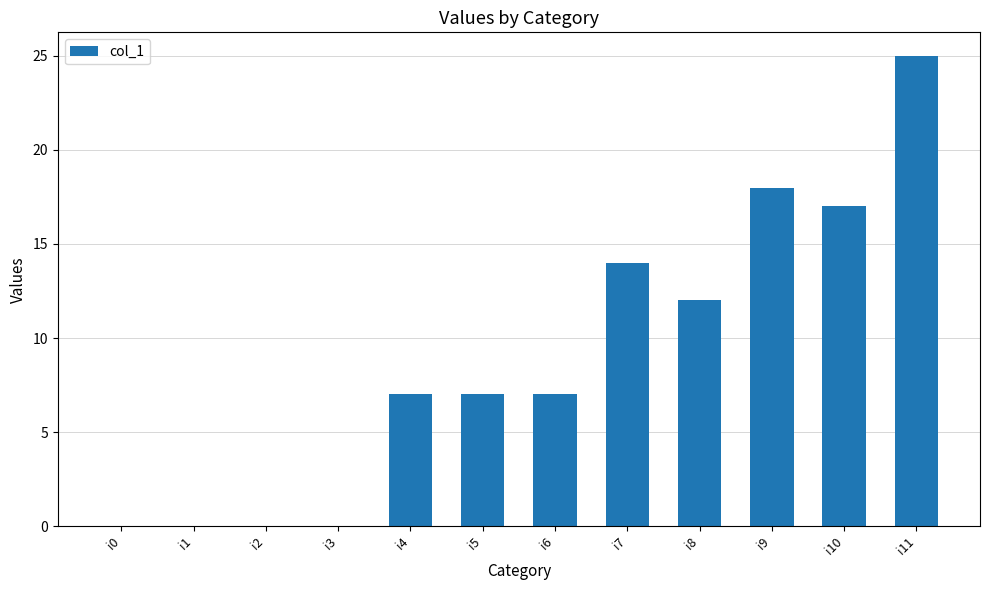

At which category does the chart reach its peak across all series?

i11